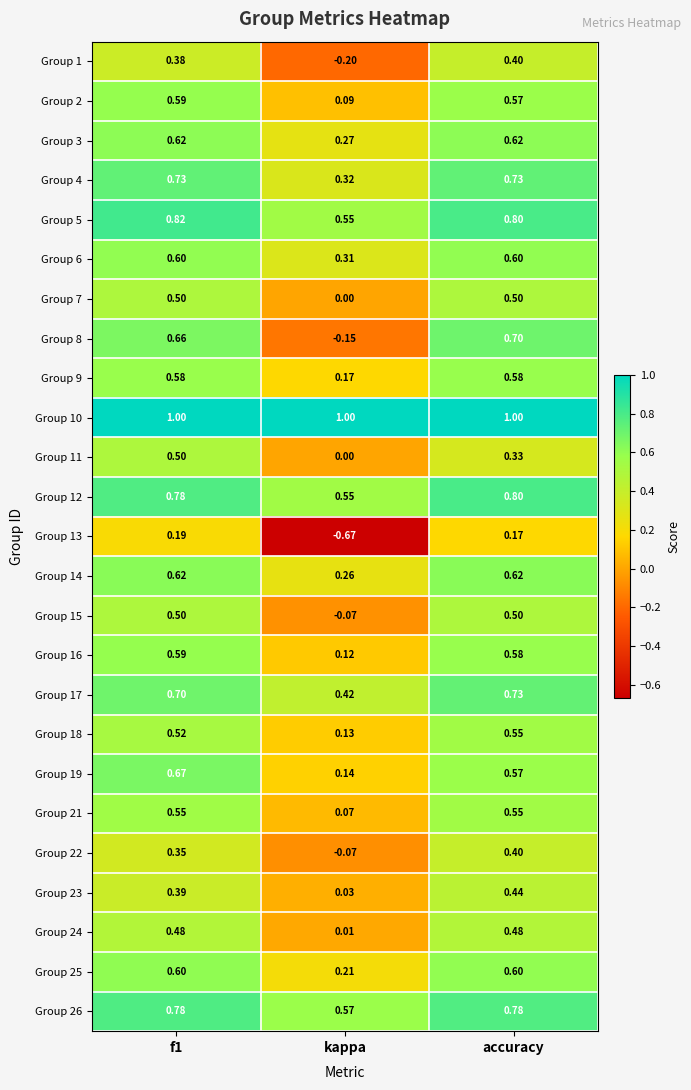

Is the value of Group 24 at f1 greater than the value of Group 17 at kappa?

Yes